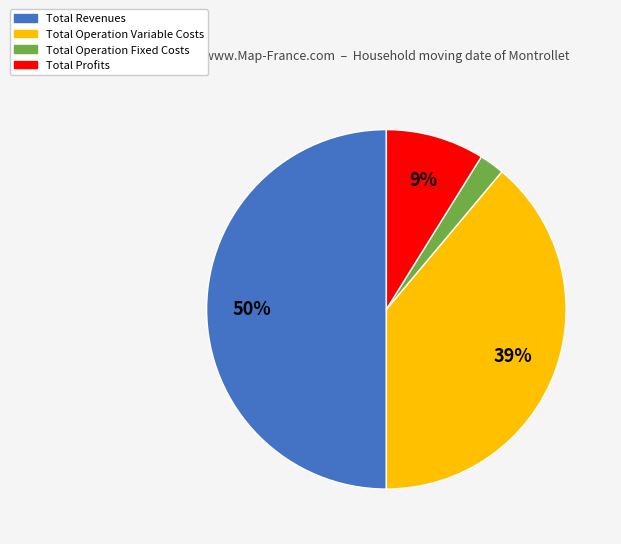

To the nearest percent, what is the average slice percentage?

25%